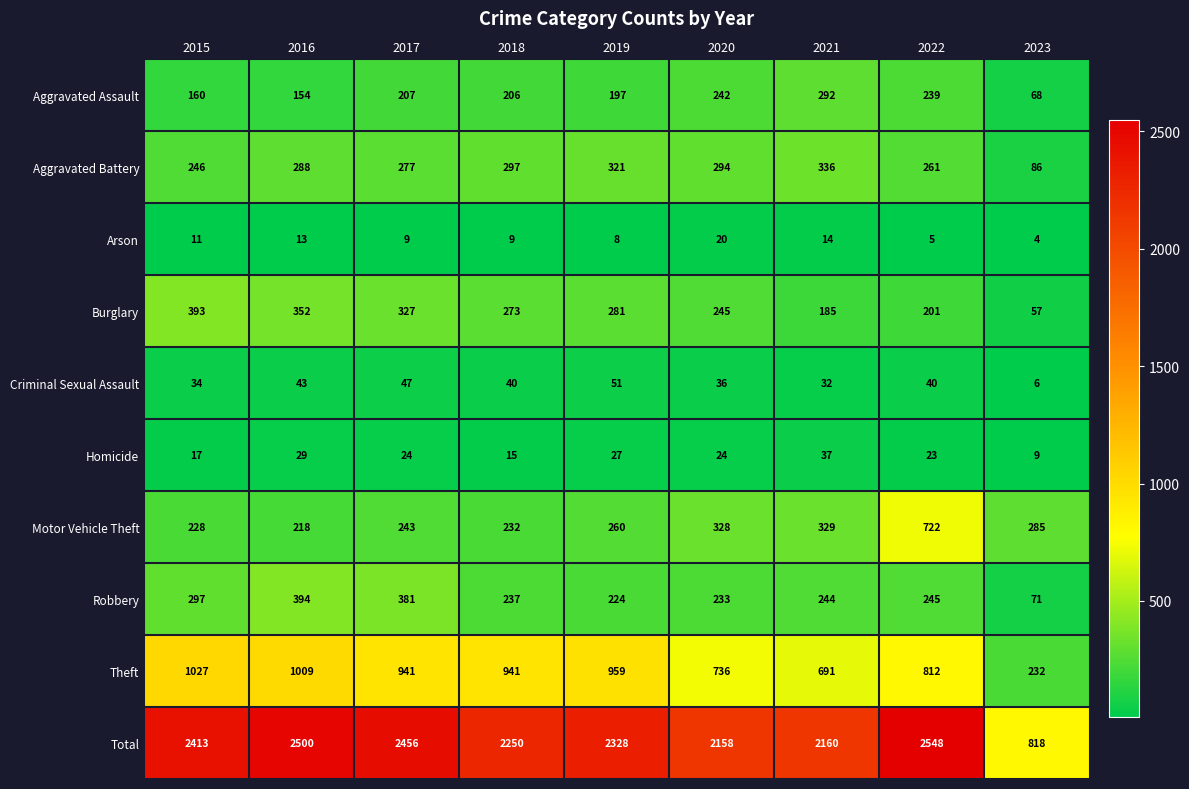

What is the maximum value for Criminal Sexual Assault?

51